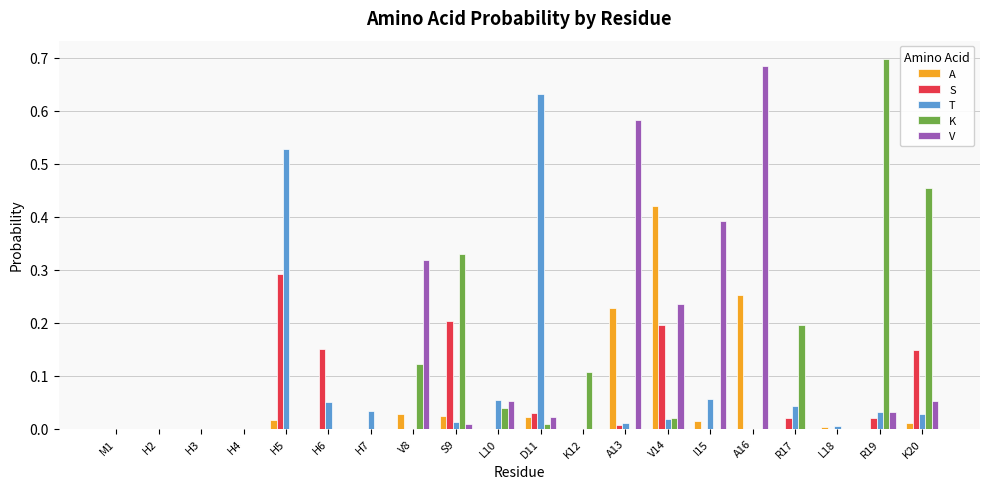

What is the sum of all S values?

1.1